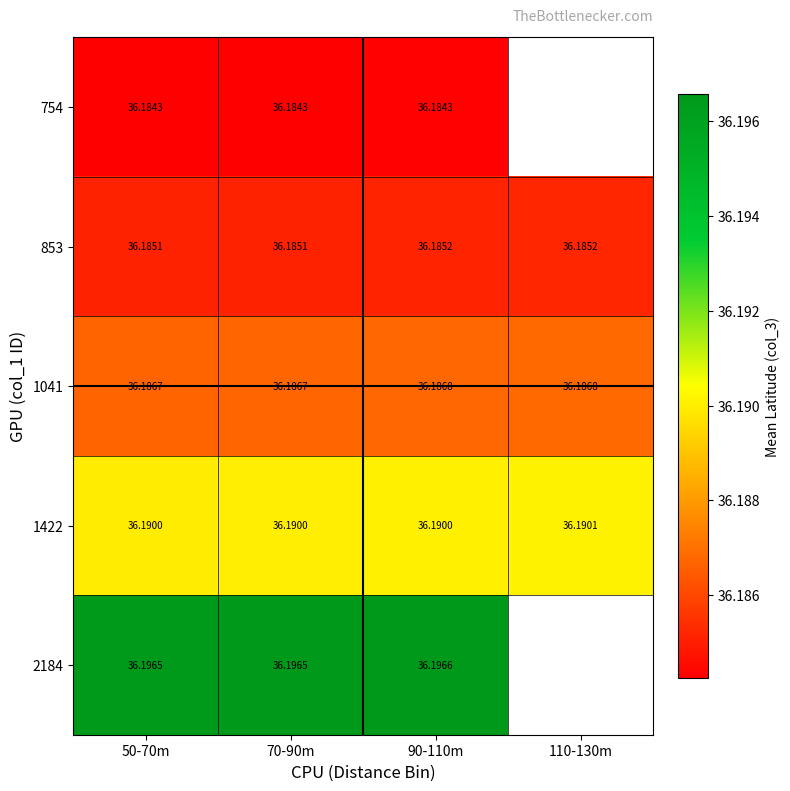

At how many categories does at least one series exceed 36?

4